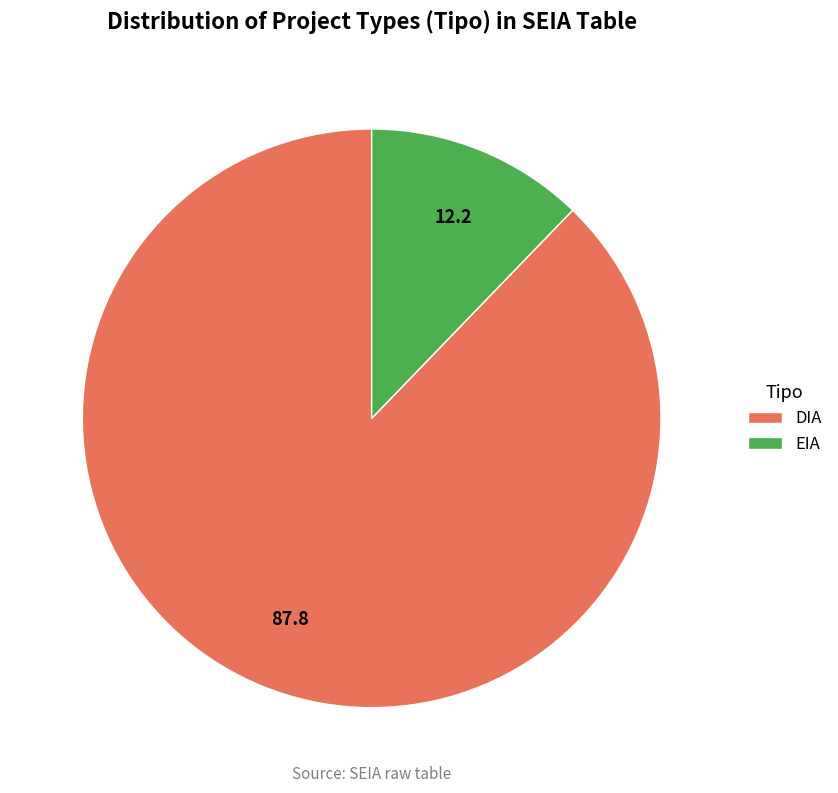

True or false: EIA accounts for 20% of the total.

False